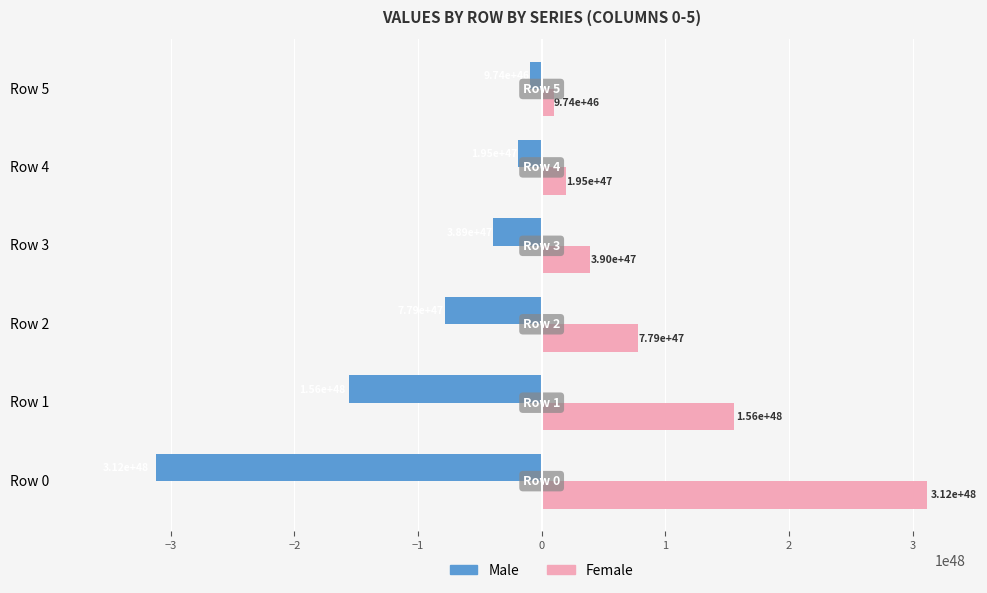

How many data points in Male are less than -389446216264102331998192070404530659886886813696?

3